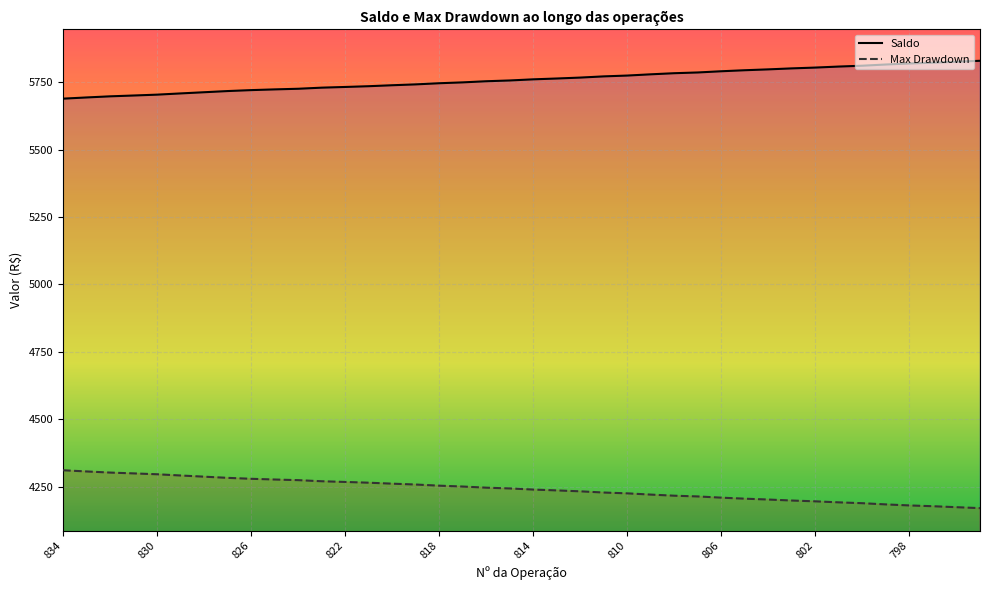

What is the difference between the maximum and minimum values in the Max Drawdown series?

140.4